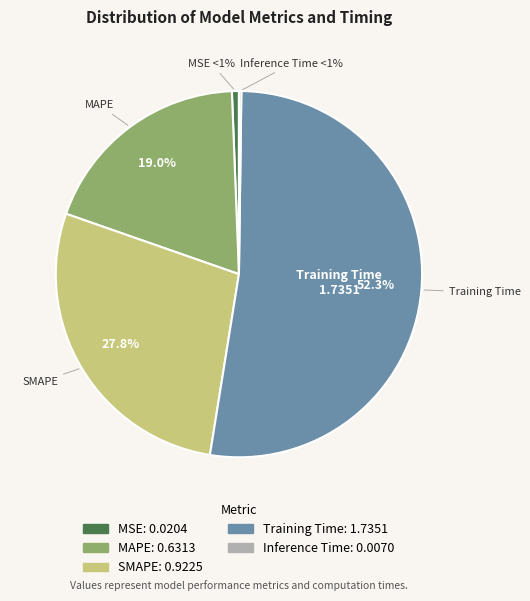

Count the number of slices in the pie.

5